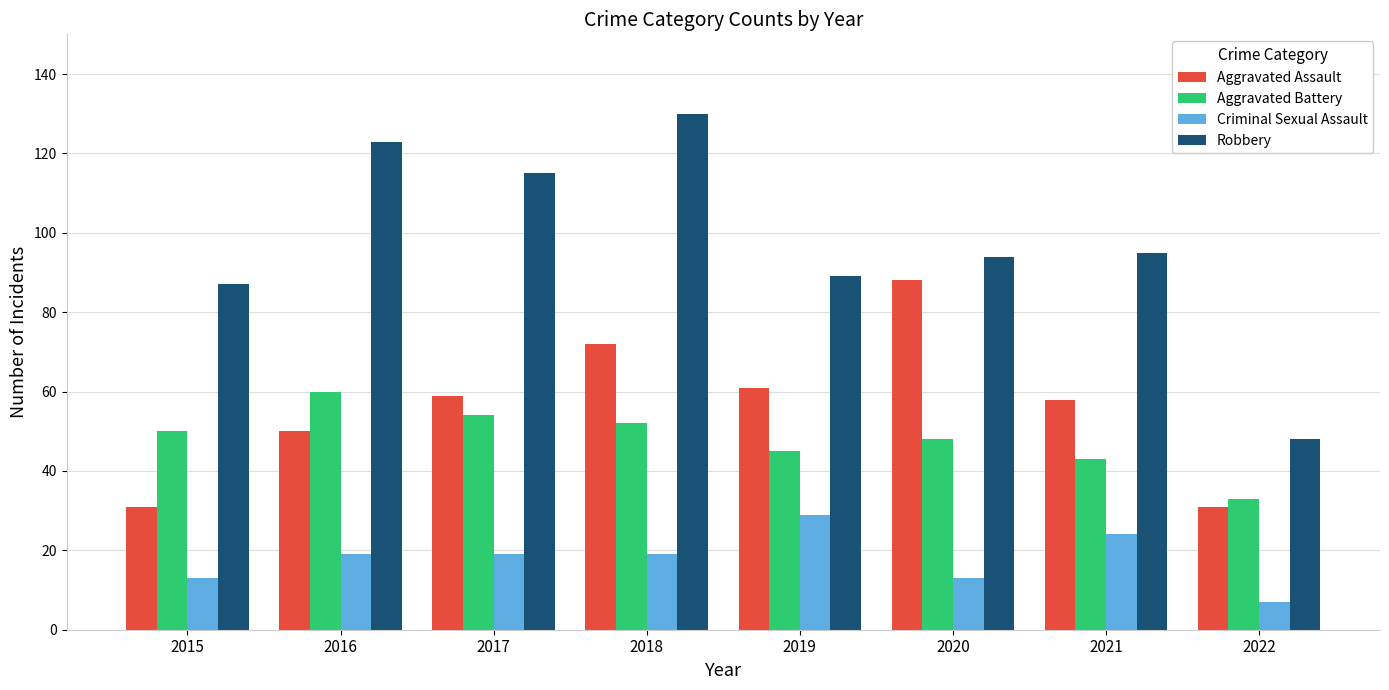

Read the Criminal Sexual Assault value at 2017, to the nearest 10.

20